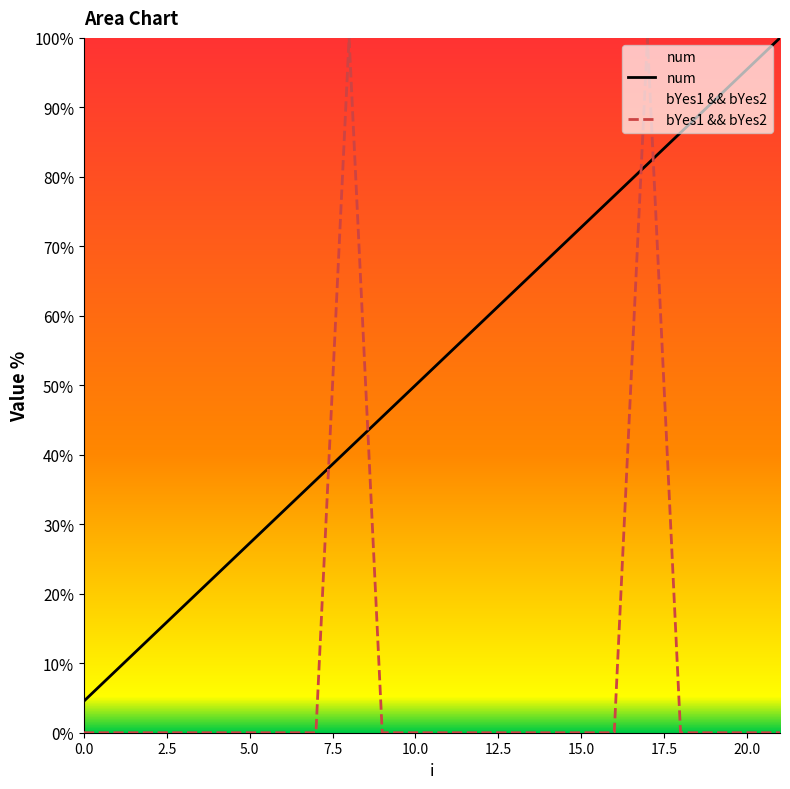

What is the total value across all series at 21?

100.0